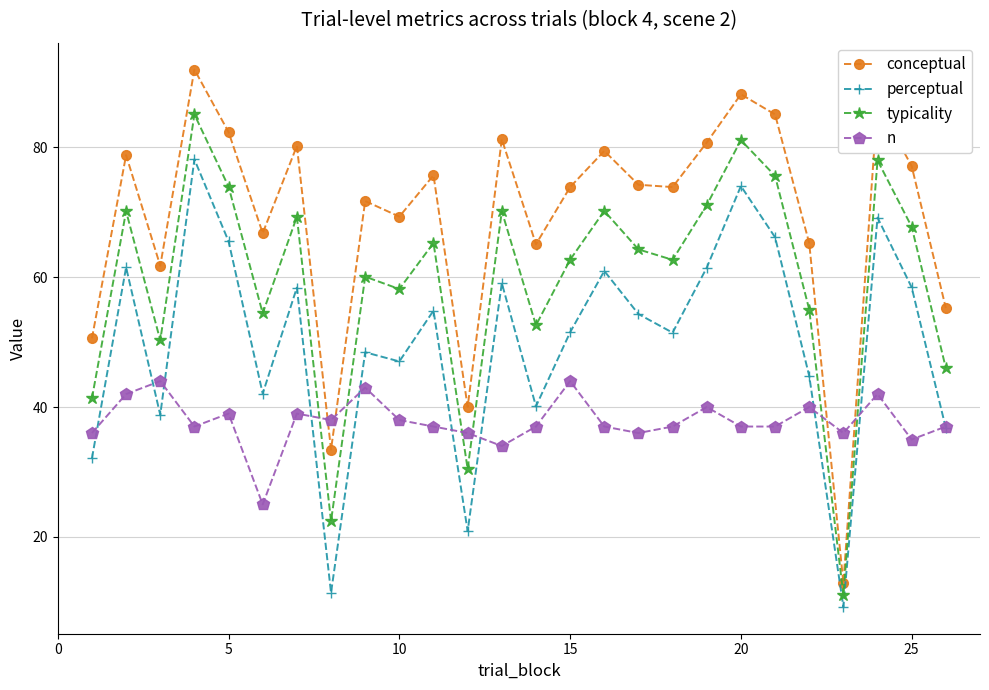

True or false: perceptual and typicality intersect in this chart.

False